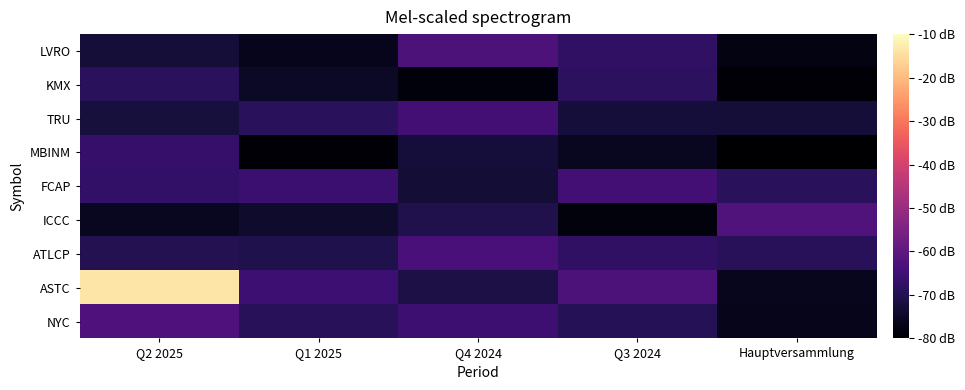

Which category has the highest value across all series?

Q2 2025